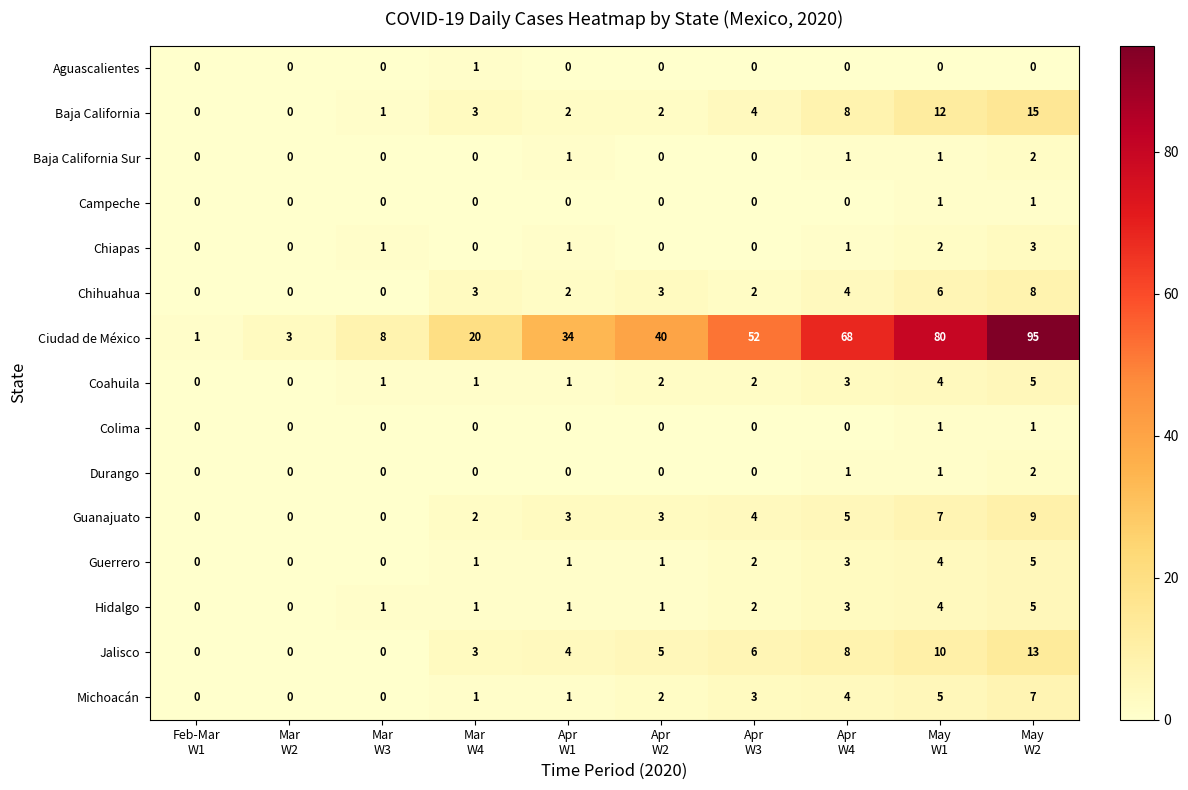

What is the sum of all Michoacán values?

23